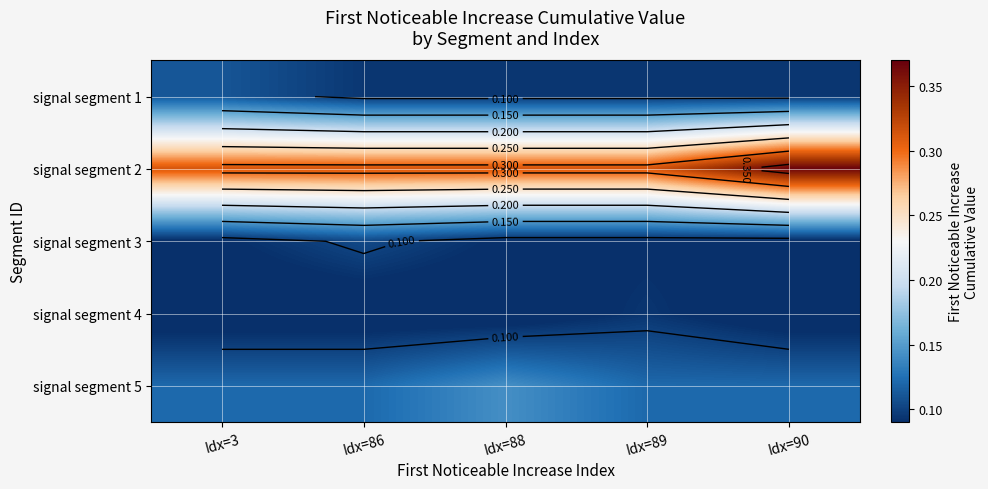

What is the difference between the highest and lowest values at Idx=3?

0.2